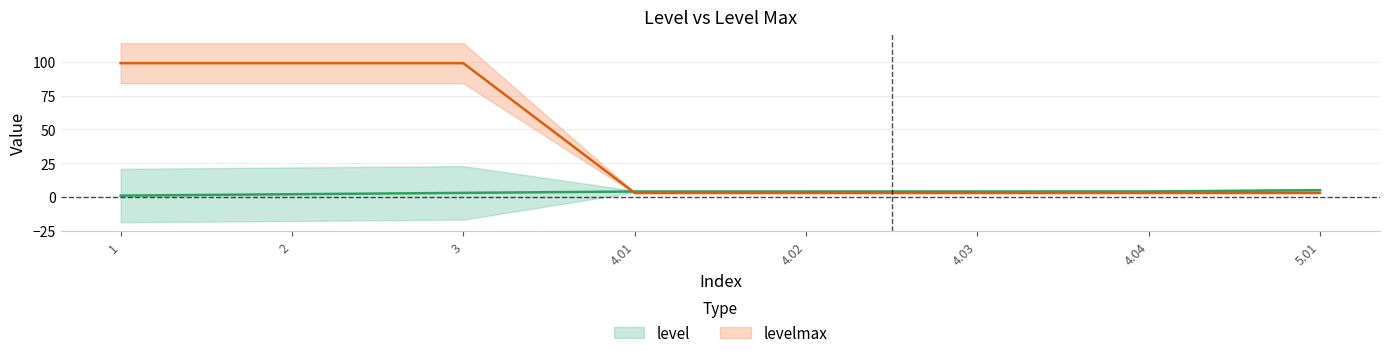

True or false: levelmax has a value of 3.0 at 4.01.

True